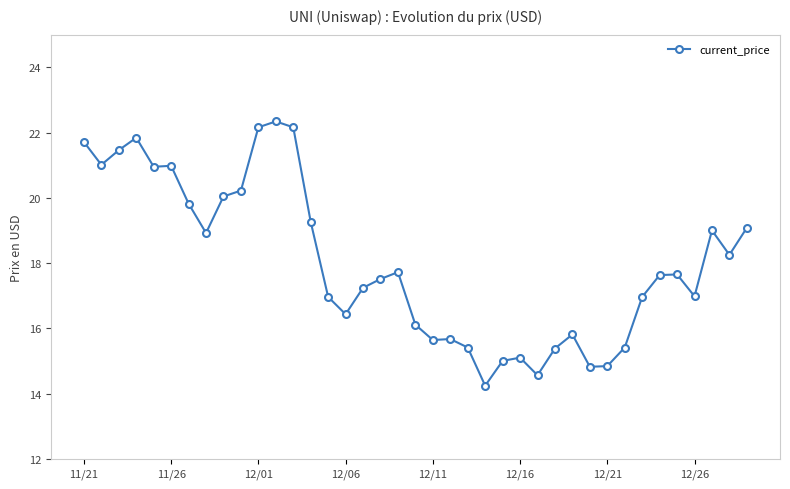

What is the value of the 3rd point from the left?

21.5